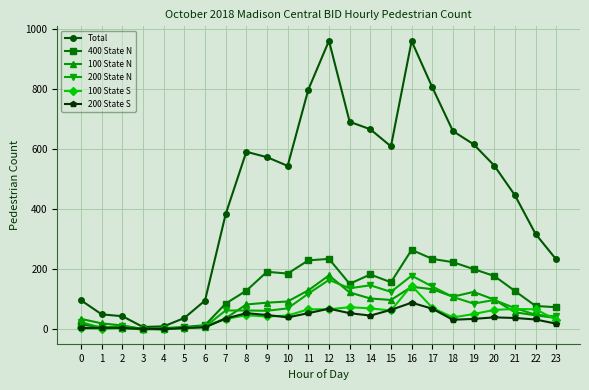

True or false: 200 State N has more than 1 points higher than both neighbors.

True